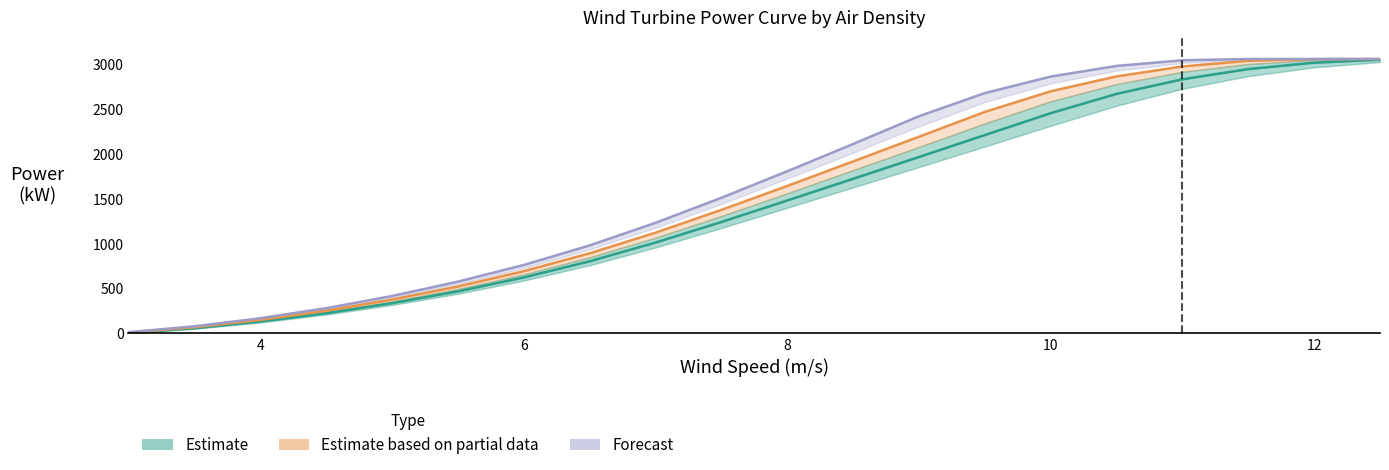

The Air Density 1.15 series shows 9 at 2. True or false?

False